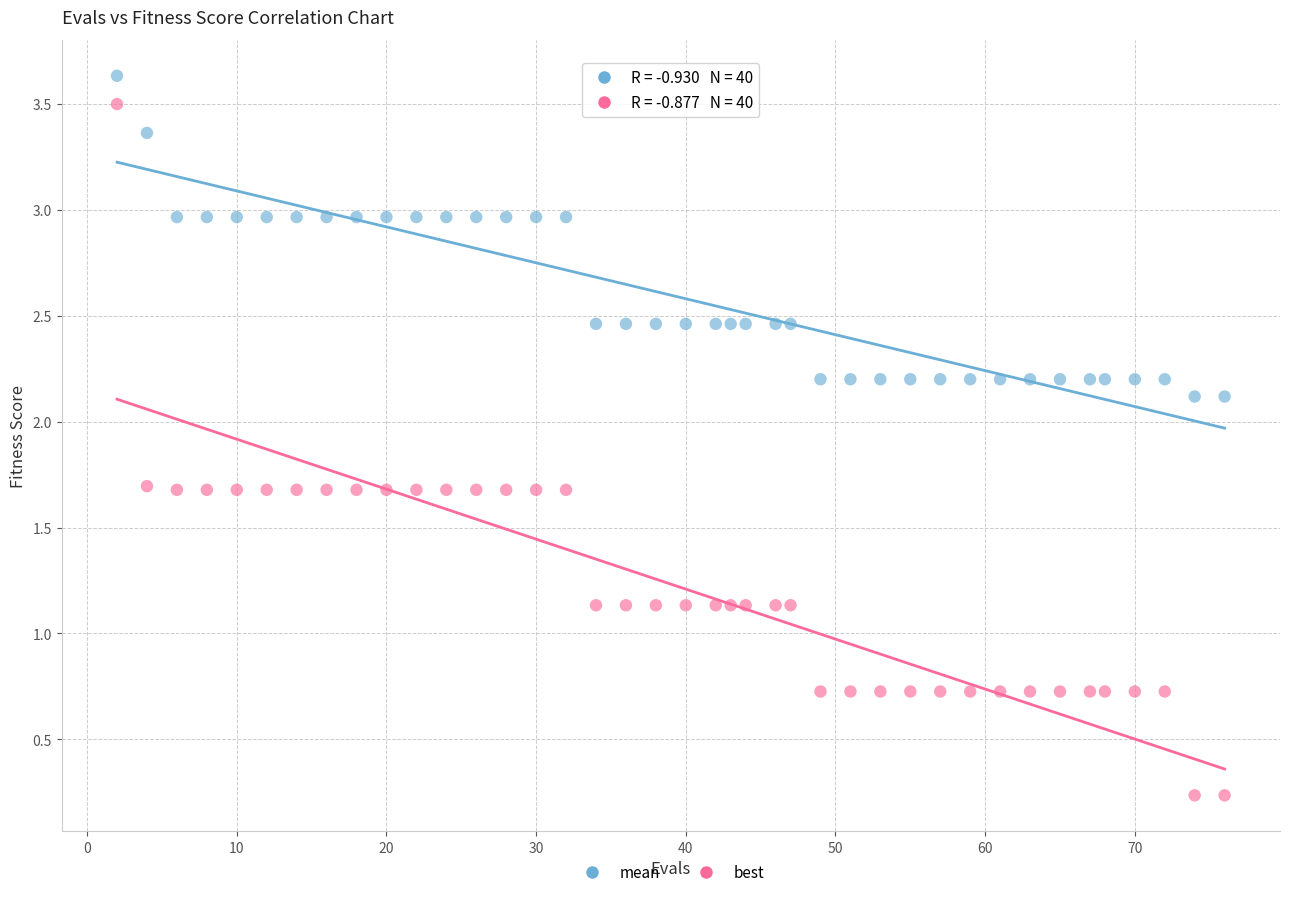

Which series reaches the minimum Y coordinate?

best